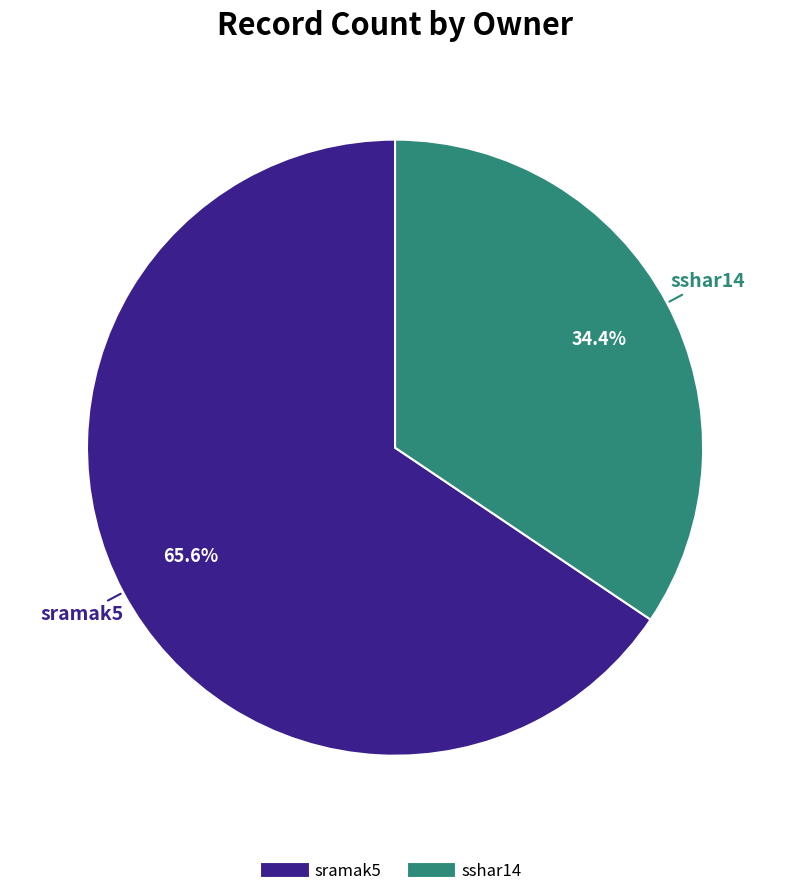

How many segments does this pie chart have?

2